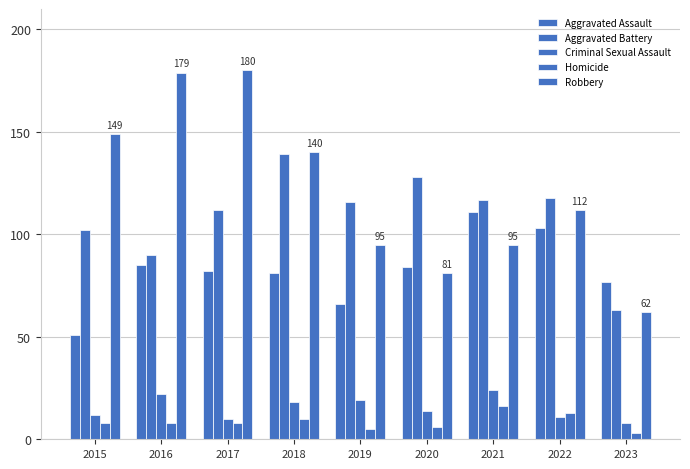

At which label does Aggravated Assault first exceed 82?

2016